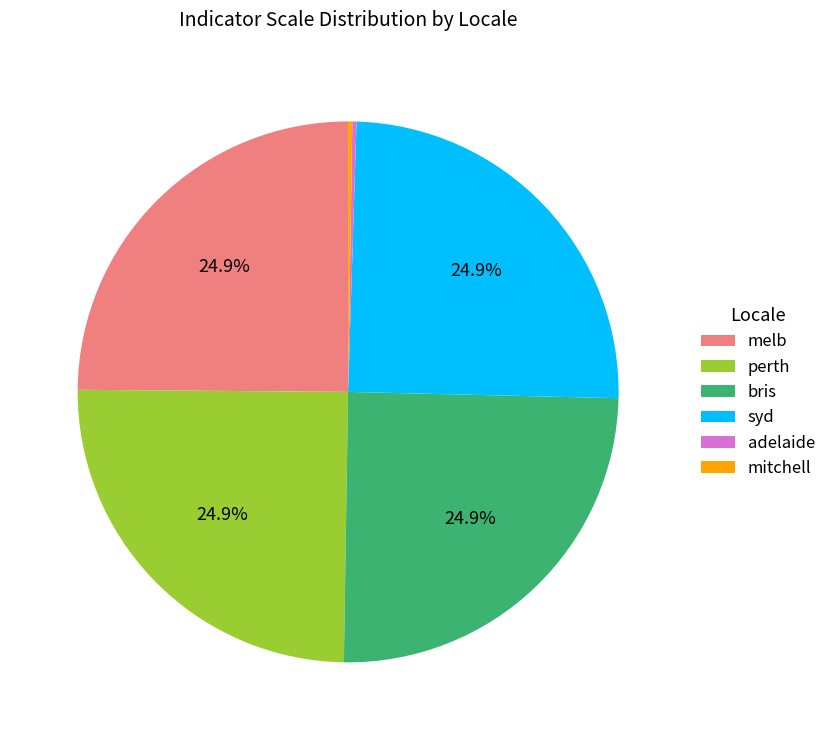

Does bris represent more than half of the total?

No